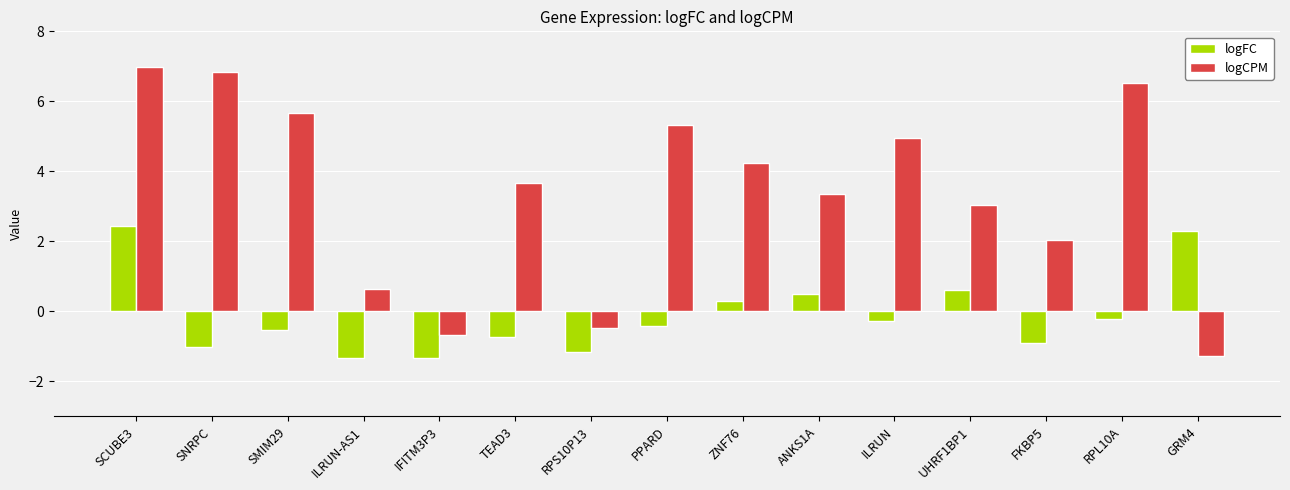

Reading right to left, extract all data points from this chart.

logFC: GRM4=2.3	RPL10A=-0.2	FKBP5=-0.9	UHRF1BP1=0.6	ILRUN=-0.3	ANKS1A=0.5	ZNF76=0.3	PPARD=-0.4	RPS10P13=-1.2	TEAD3=-0.7	IFITM3P3=-1.3	ILRUN-AS1=-1.3	SMIM29=-0.5	SNRPC=-1.0	SCUBE3=2.4
logCPM: GRM4=-1.3	RPL10A=6.5	FKBP5=2.0	UHRF1BP1=3.0	ILRUN=5.0	ANKS1A=3.4	ZNF76=4.3	PPARD=5.3	RPS10P13=-0.5	TEAD3=3.7	IFITM3P3=-0.7	ILRUN-AS1=0.6	SMIM29=5.7	SNRPC=6.8	SCUBE3=7.0